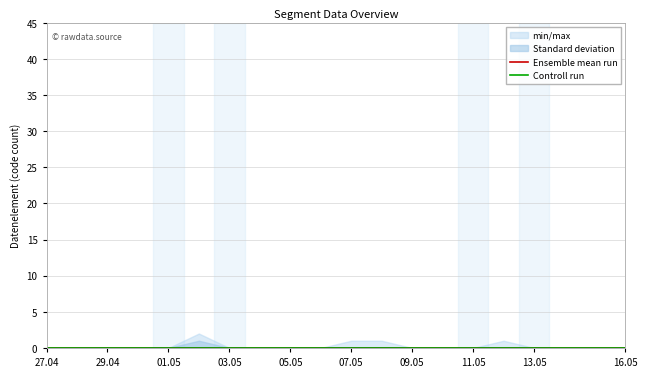

At how many categories does at least one series exceed 1?

1